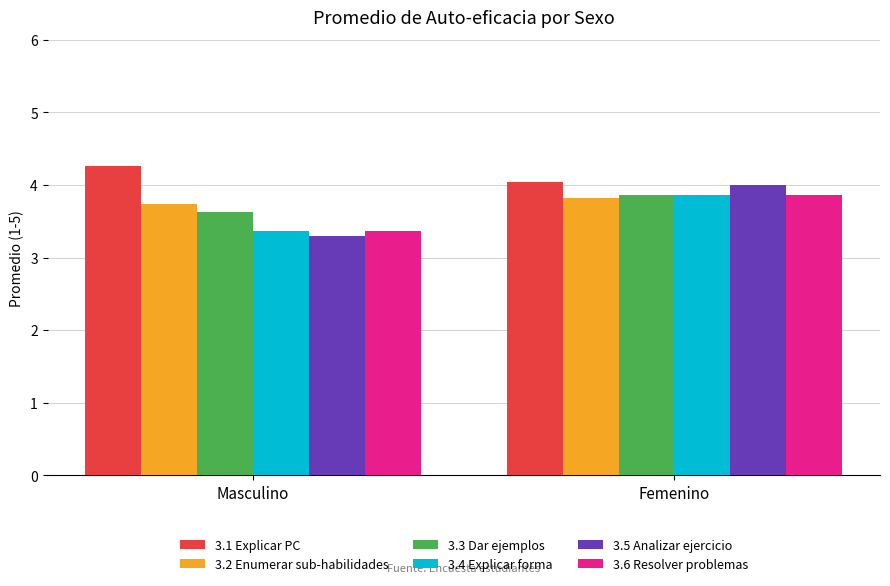

What is the highest value of the 3.5 Analizar ejercicio series?

4.0